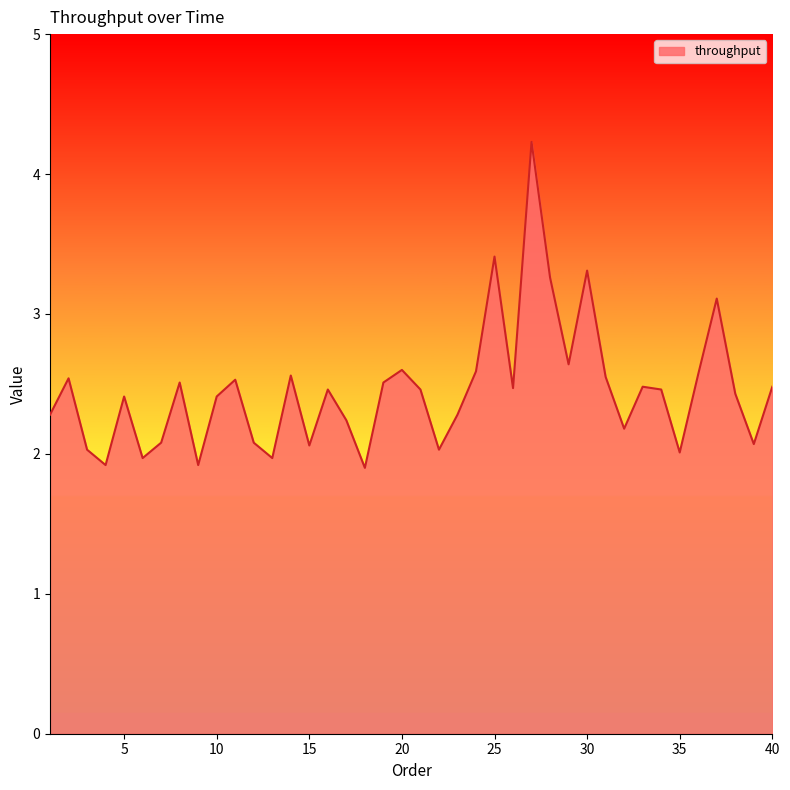

What is the greatest value displayed?

4.2